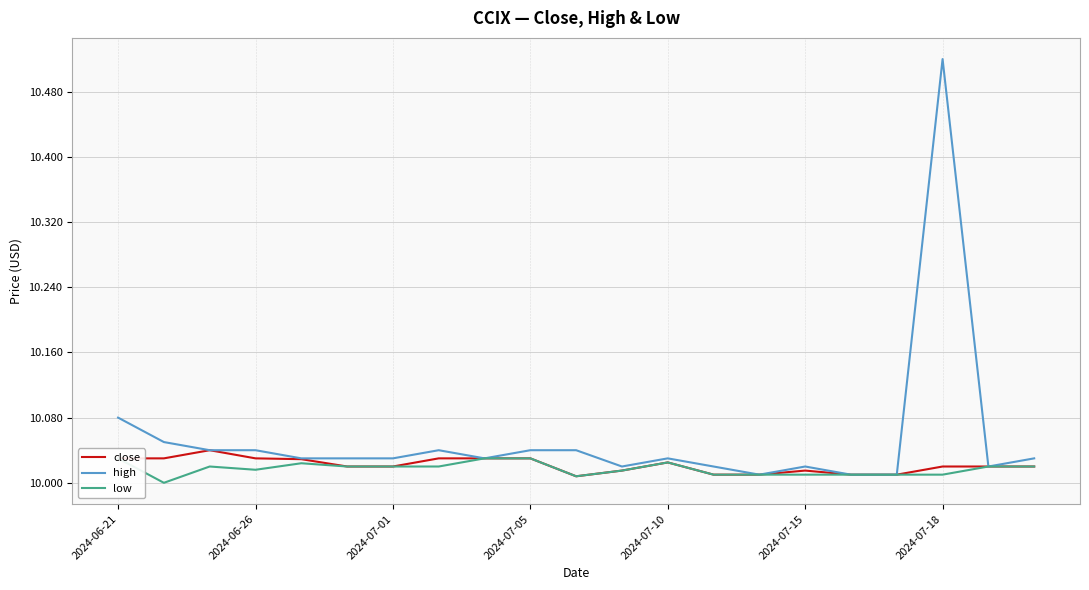

What is the approximate value of low at 16?

10.0